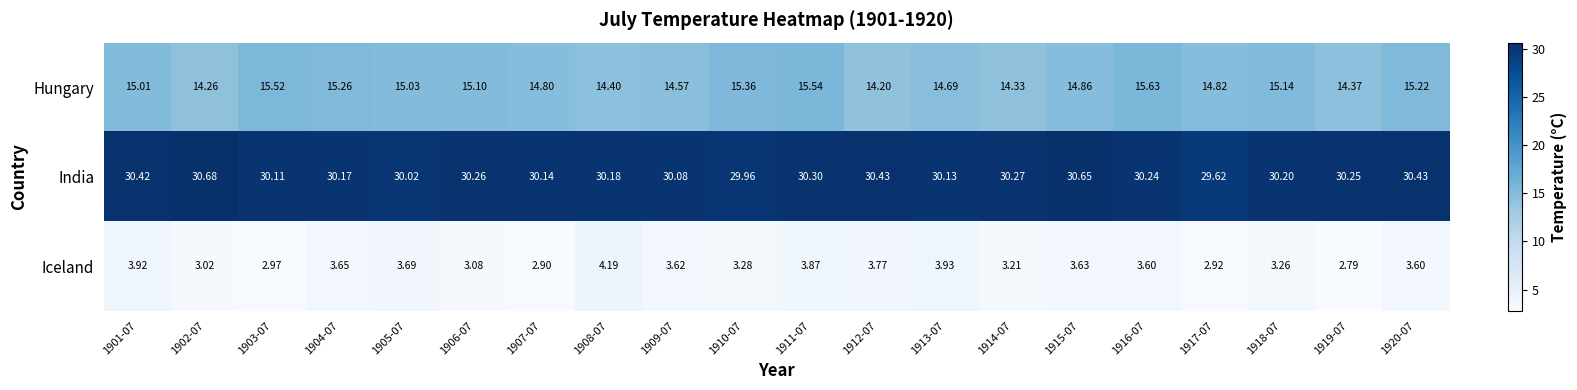

How many series are shown in this chart?

3